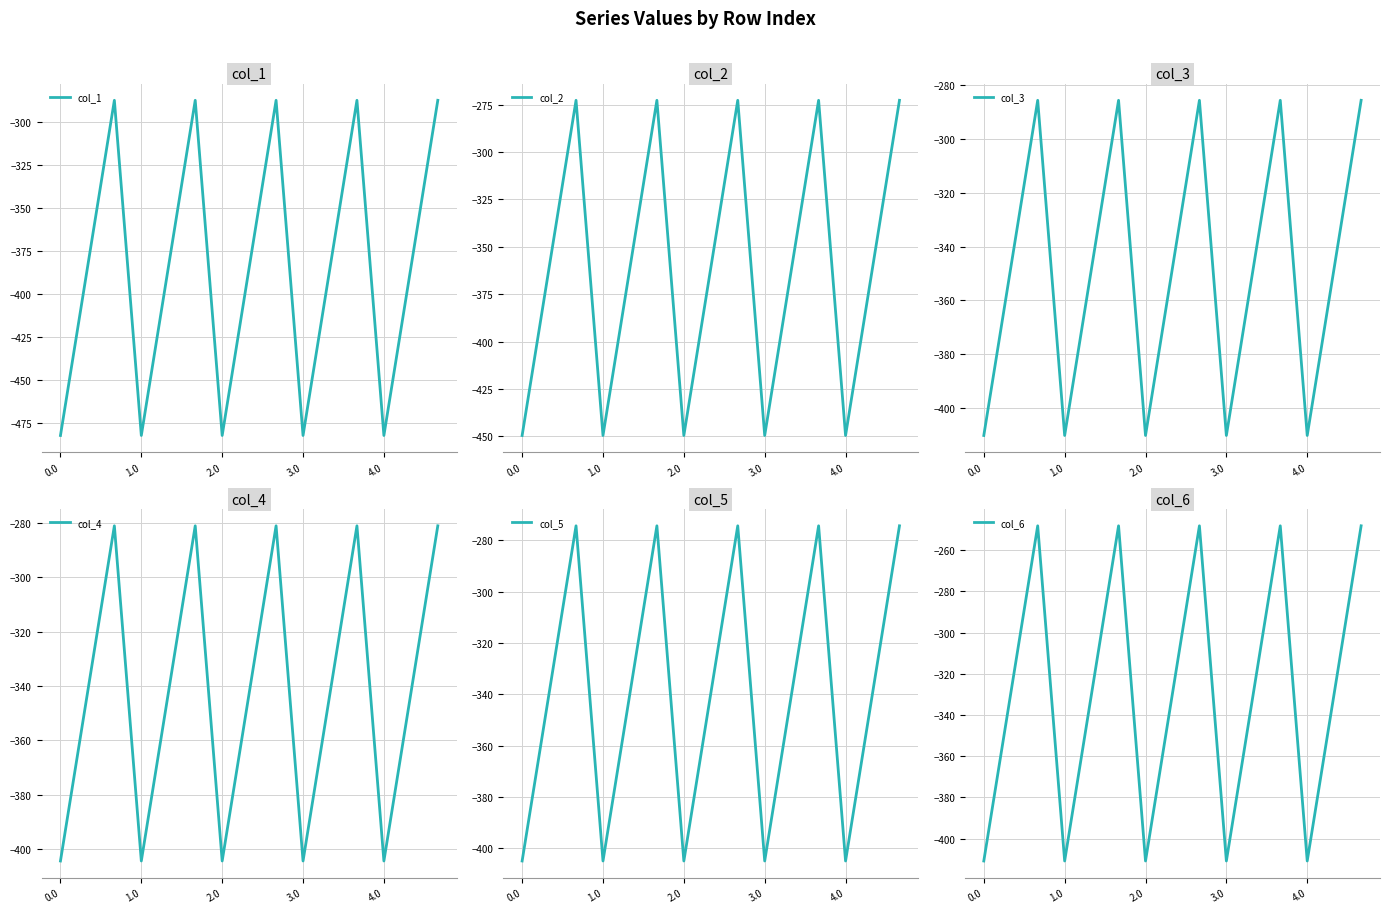

What is the sum of all col_5 values?

-5094.5